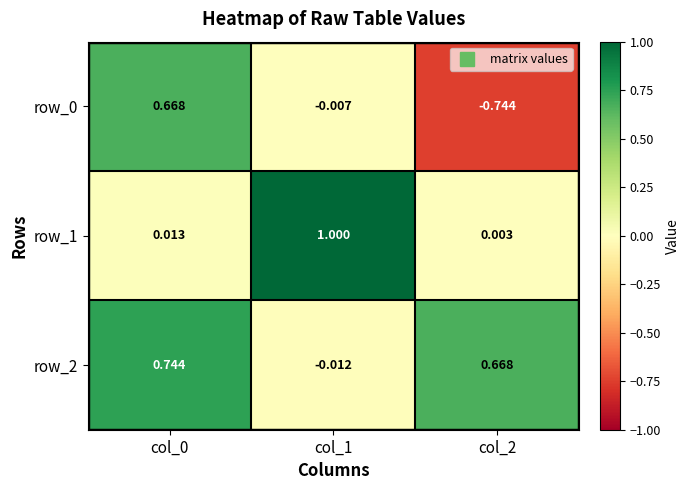

How many distinct data groups are displayed?

3